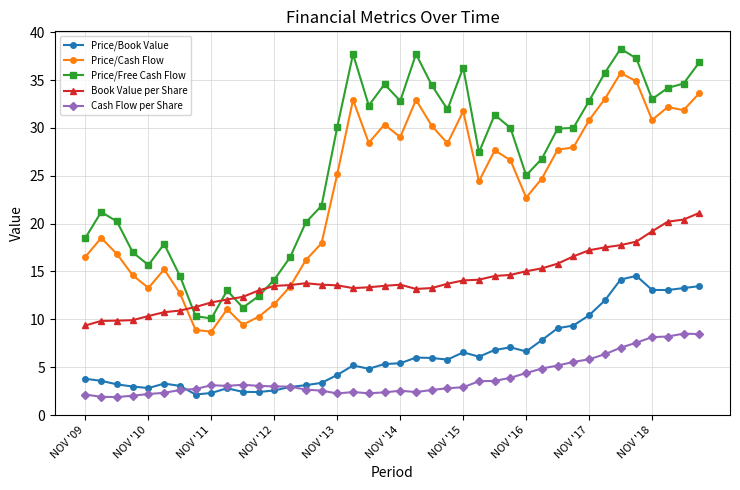

Which series has the largest total across all categories?

Price/Free Cash Flow